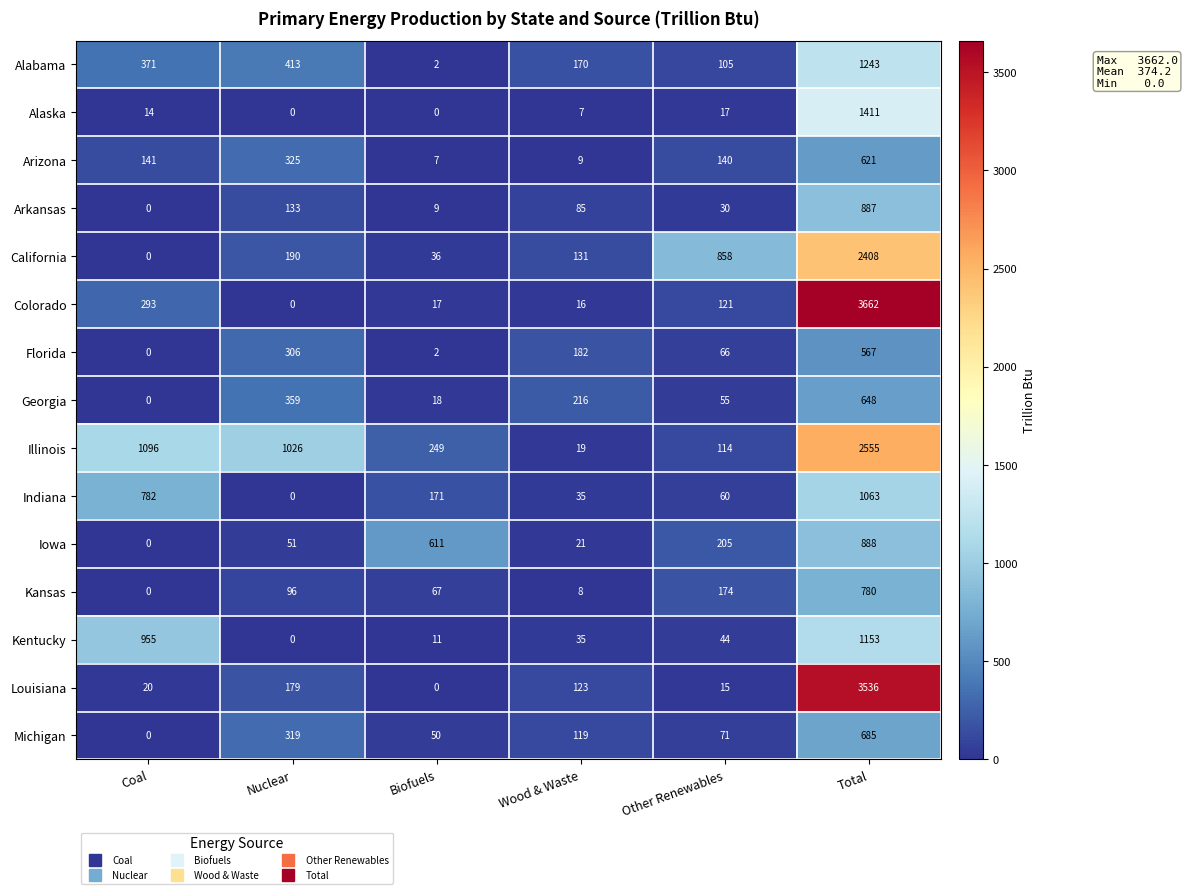

At which label does Indiana reach its peak?

Total